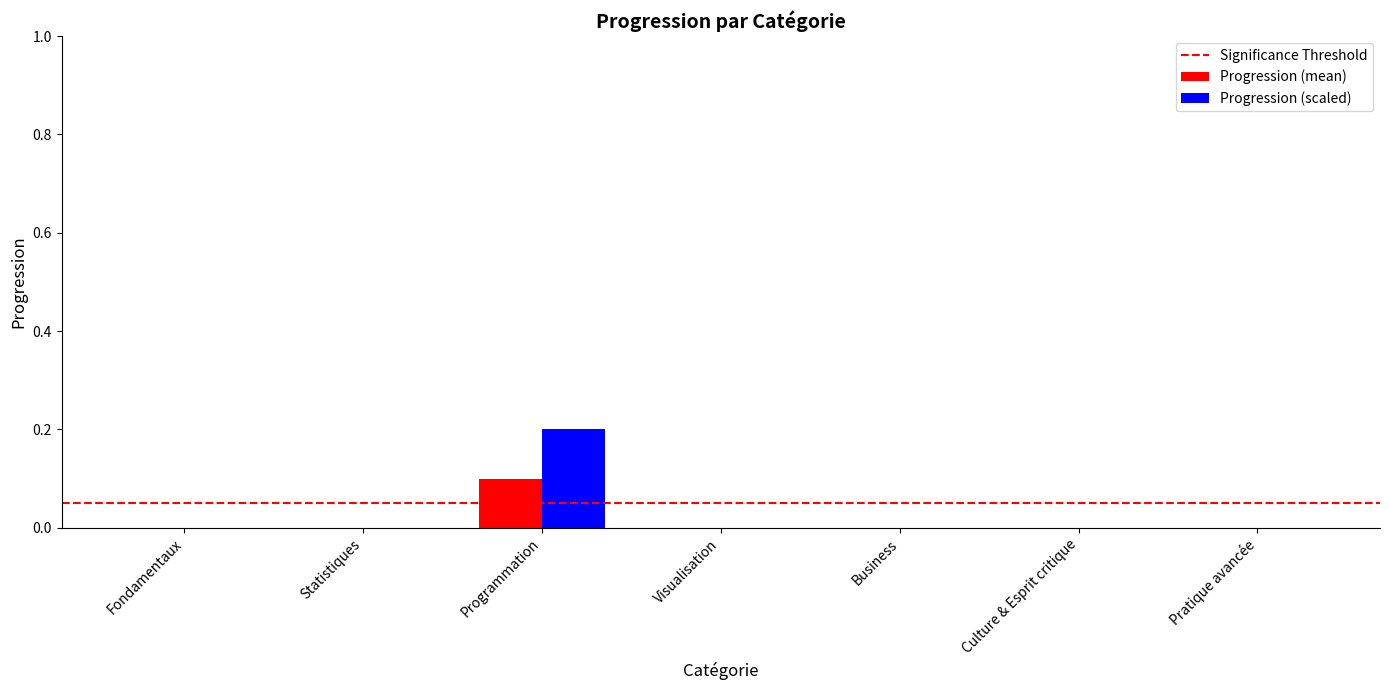

Which category has the highest value in the Progression (scaled) series?

Programmation